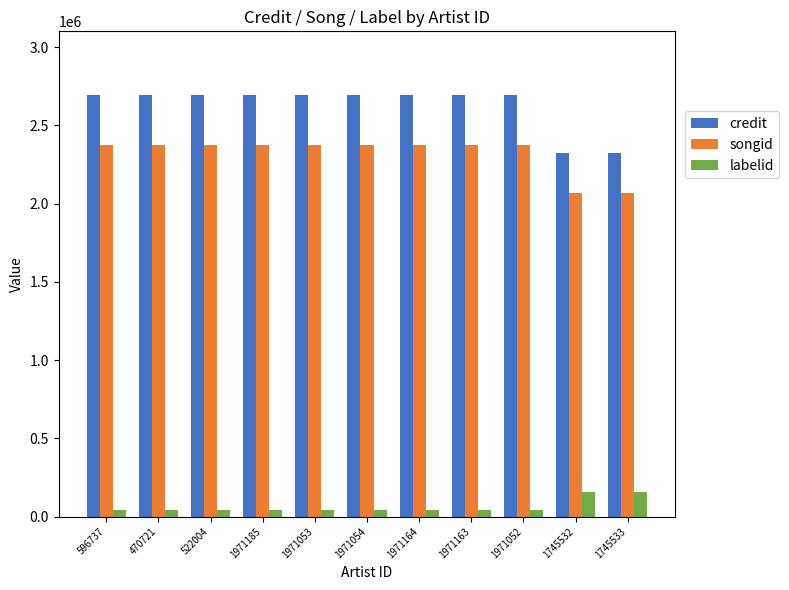

How many data points does each series have?

11